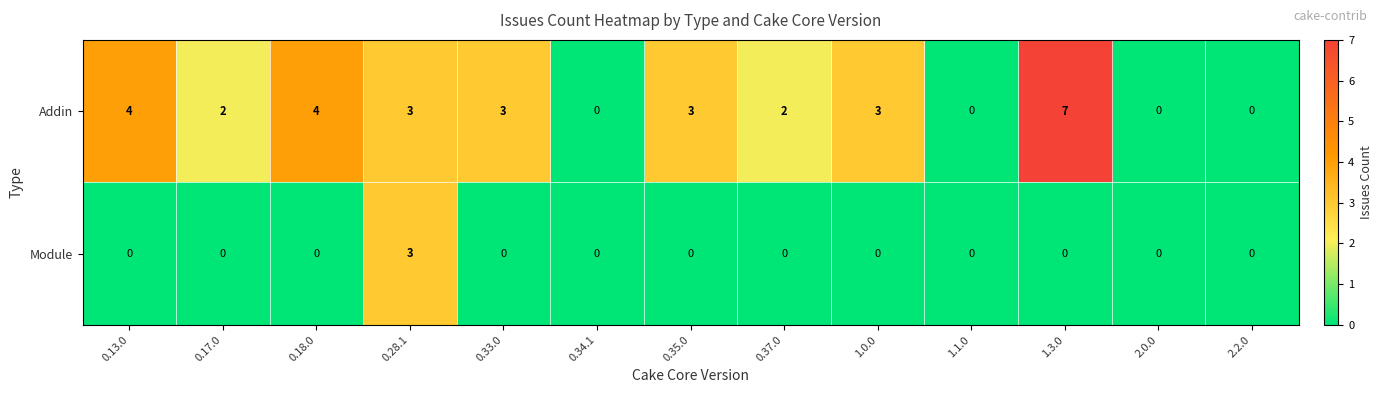

The value of Addin at 0.35.0 is 4. True or false?

False